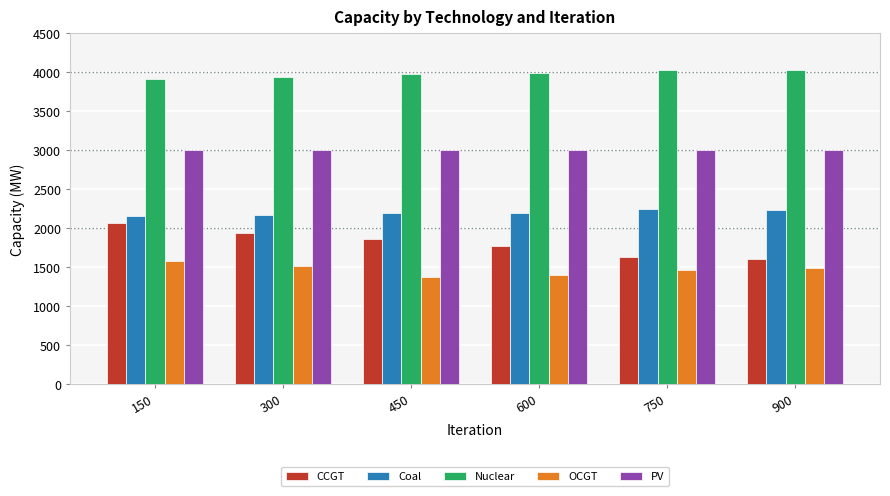

Is it true that OCGT equals 1579.6 at 150?

True